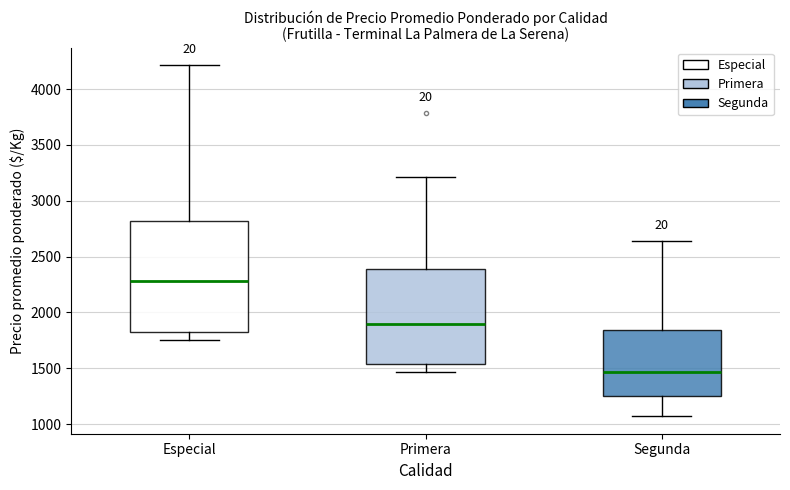

Which box is the tallest, from its lower edge to its upper edge?

Especial